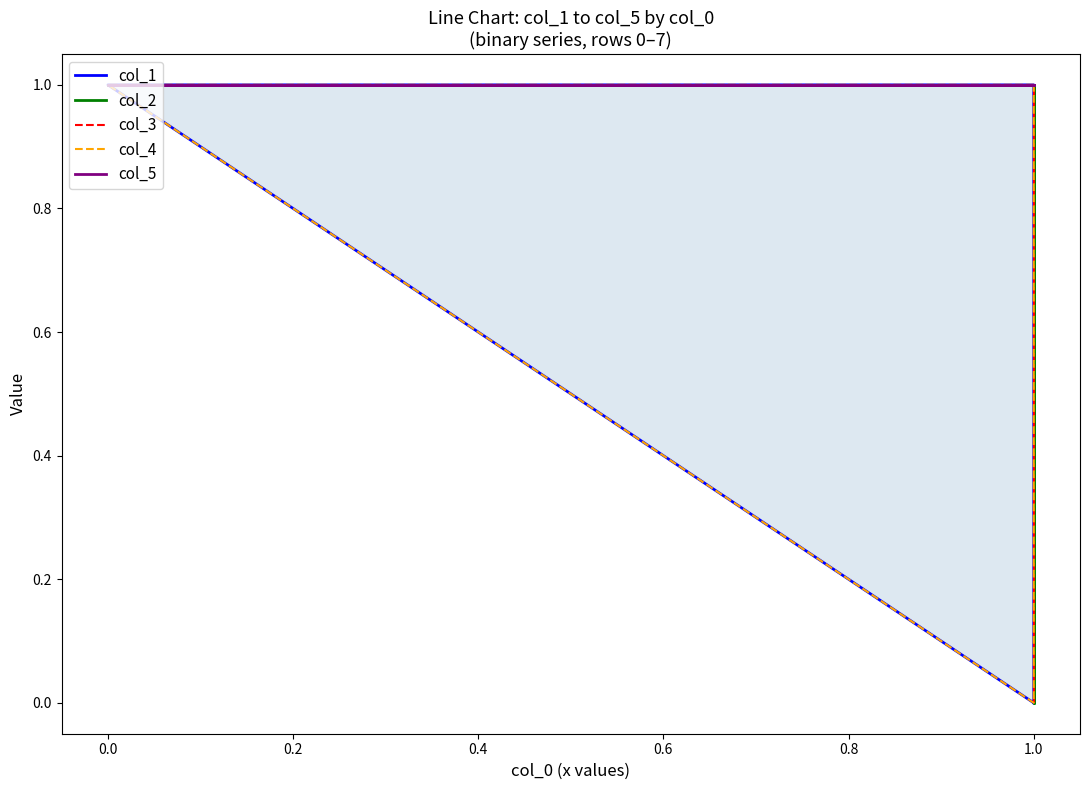

True or false: col_1 has more than 2 points higher than both neighbors.

False